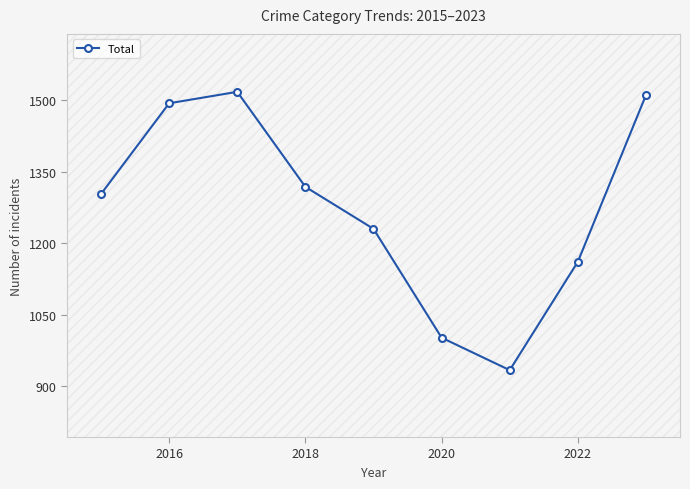

Is this an area chart (filled region under the line)?

No